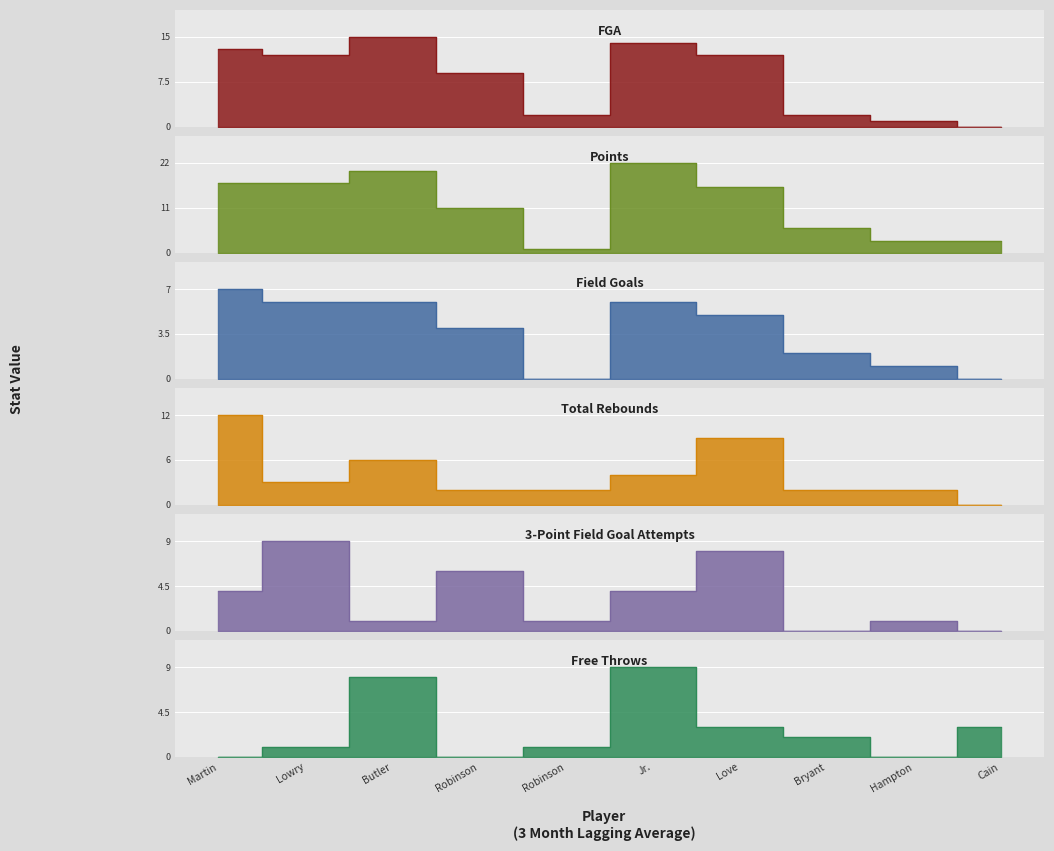

Is it true that Free Throws equals 8 at Butler?

True